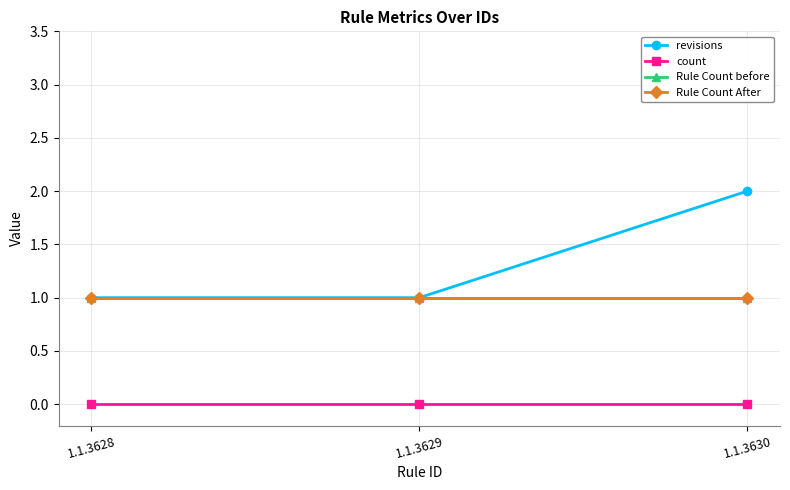

Does the chart have visible grid lines?

Yes